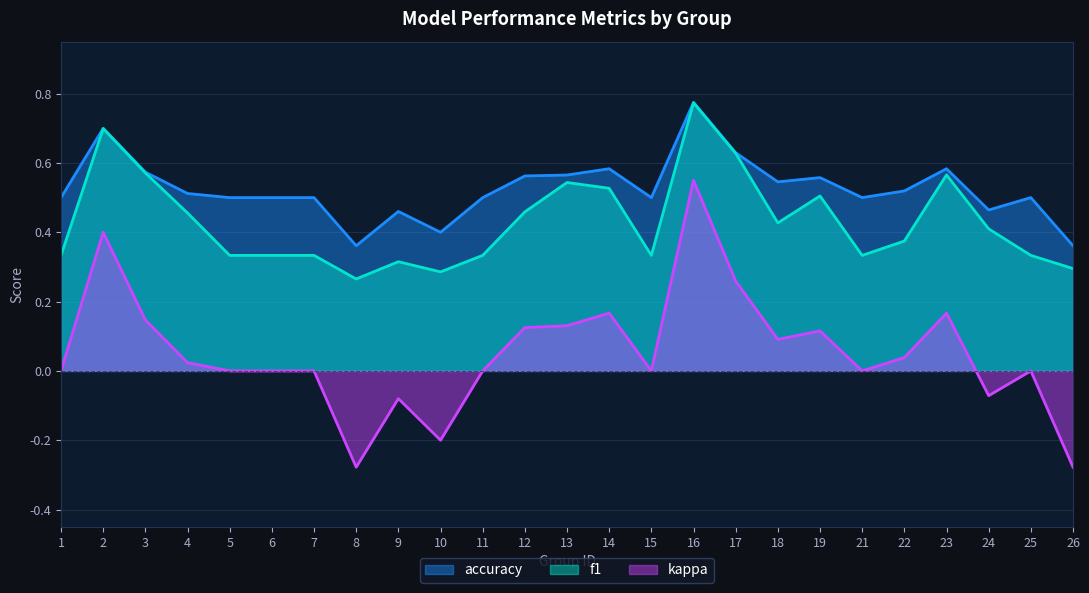

Where is f1 nearest to the value 0?

8